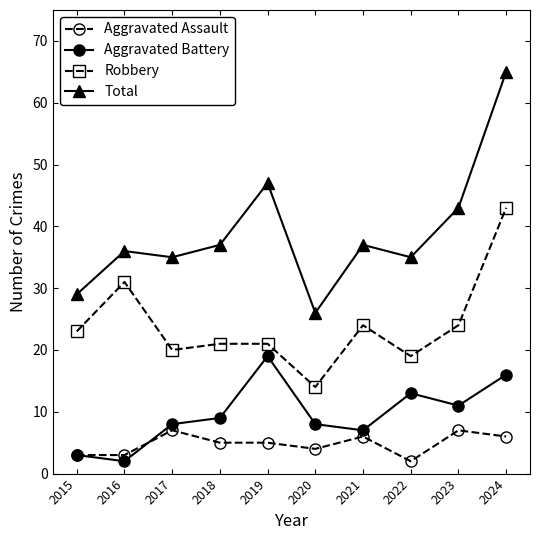

True or false: Total has a value of 35 at 2017.

True